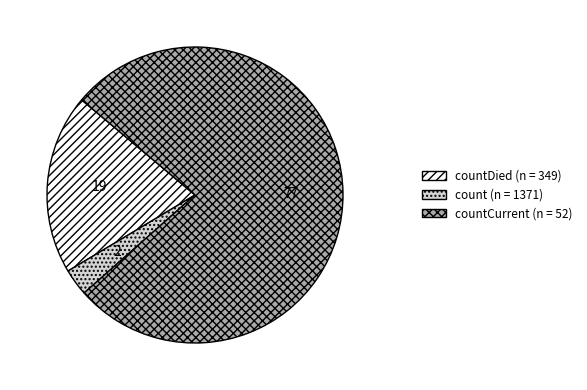

Does any single category account for the majority?

Yes